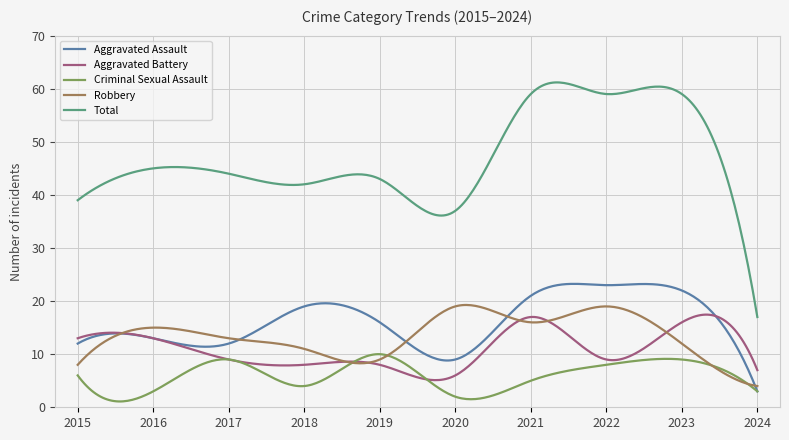

Rank the series by their maximum value, from lowest to highest.

Criminal Sexual Assault, Aggravated Battery, Robbery, Aggravated Assault, Total